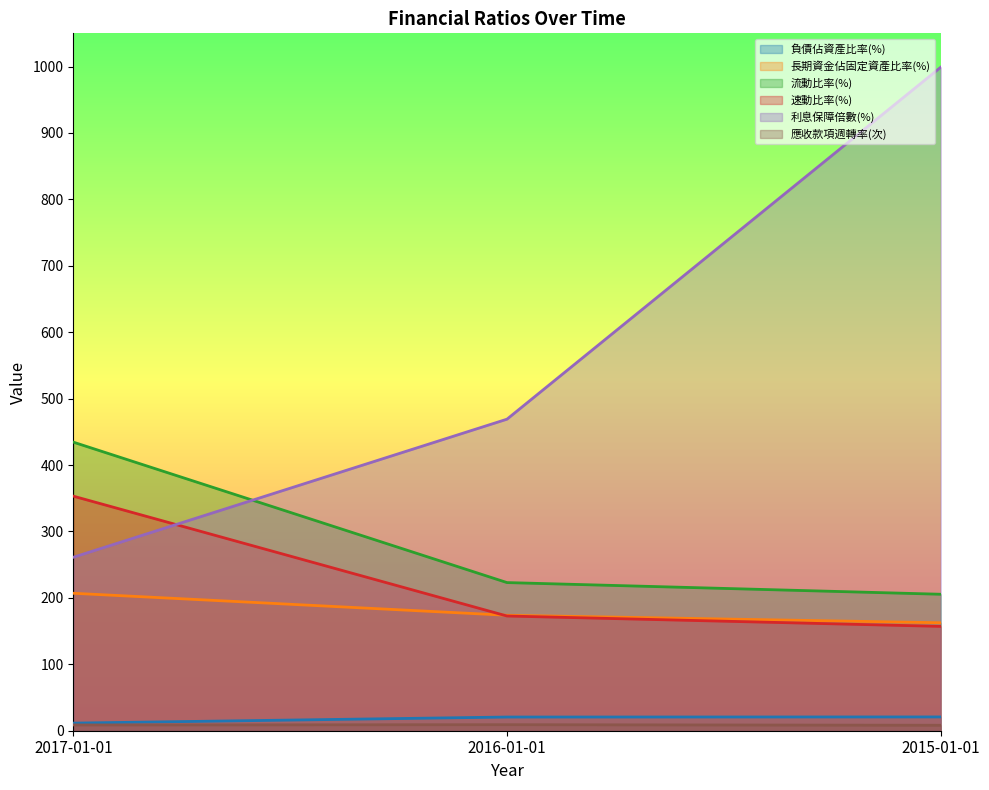

Is the value of 負債佔資產比率(%) at 2017-01-01 greater than the value of 長期資金佔固定資產比率(%) at 2016-01-01?

No